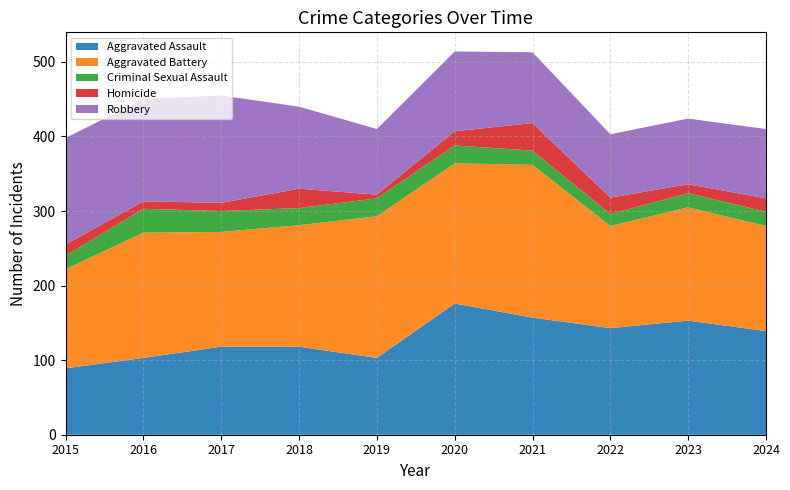

Reading right to left, extract all data points from this chart.

Aggravated Assault: 2024=139	2023=153	2022=143	2021=157	2020=176	2019=103	2018=118	2017=118	2016=103	2015=89
Aggravated Battery: 2024=141	2023=152	2022=137	2021=205	2020=188	2019=190	2018=163	2017=154	2016=168	2015=133
Criminal Sexual Assault: 2024=19	2023=19	2022=16	2021=19	2020=24	2019=24	2018=23	2017=28	2016=32	2015=18
Homicide: 2024=18	2023=12	2022=22	2021=37	2020=19	2019=5	2018=26	2017=11	2016=10	2015=15
Robbery: 2024=93	2023=88	2022=85	2021=95	2020=107	2019=88	2018=110	2017=144	2016=137	2015=143